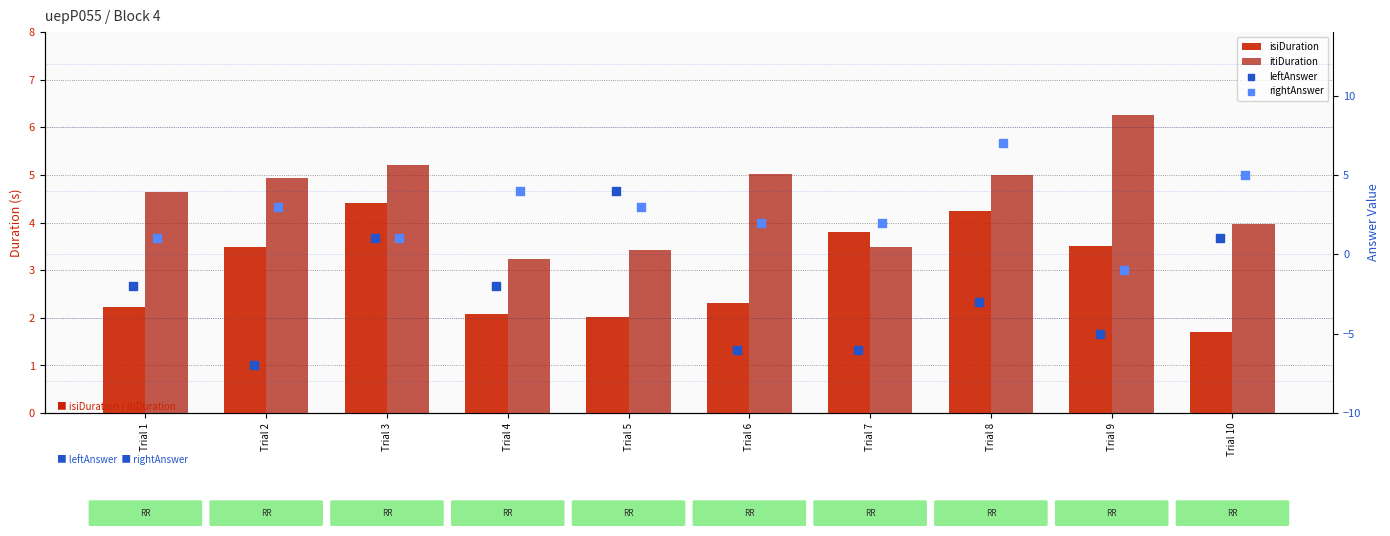

At which category is the sum across all series the highest?

Trial 8